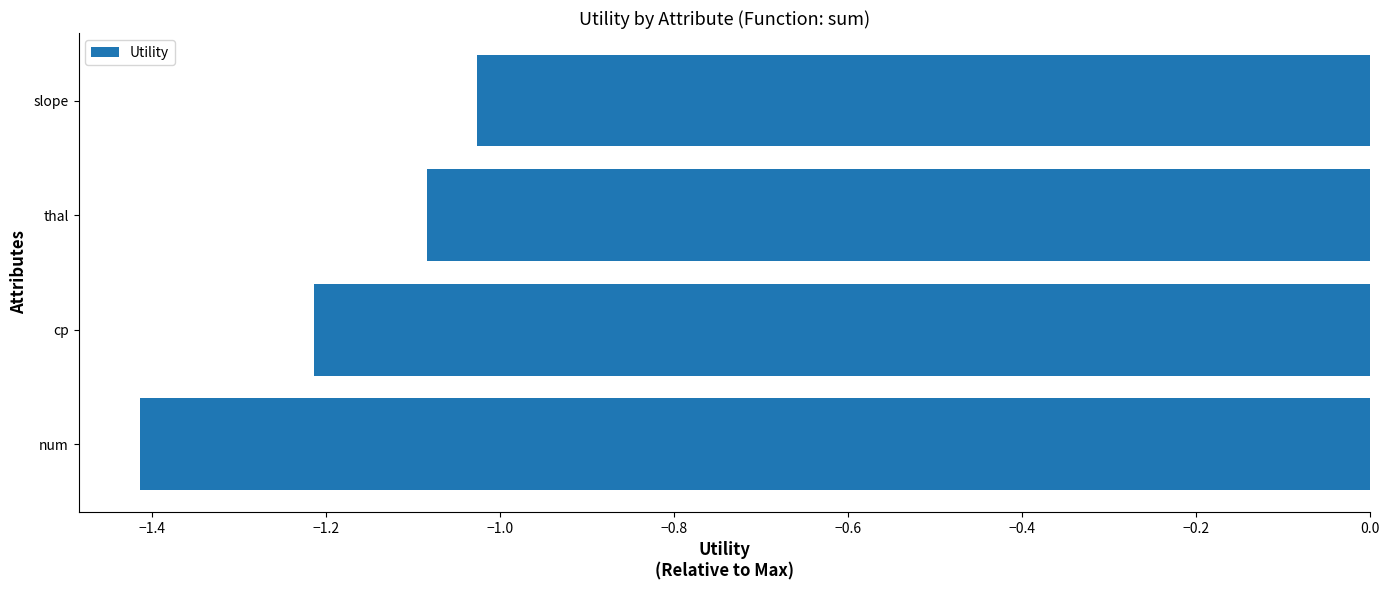

The chart shows a value of -2.0 at num. True or false?

False